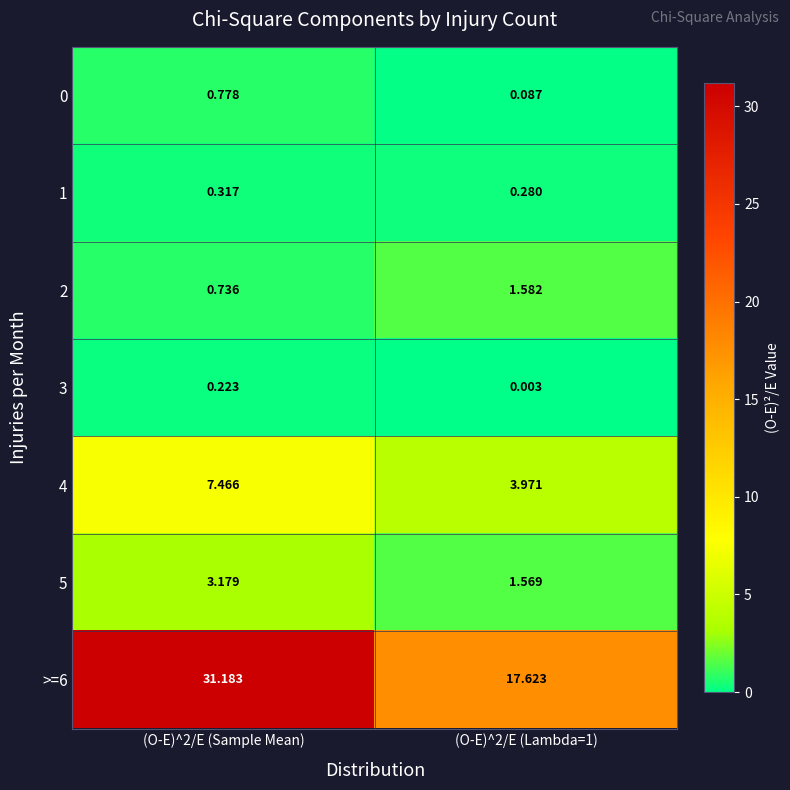

Rank the series at (O-E)^2/E (Lambda=1) from highest to lowest value.

>=6, 4, 2, 5, 1, 0, 3